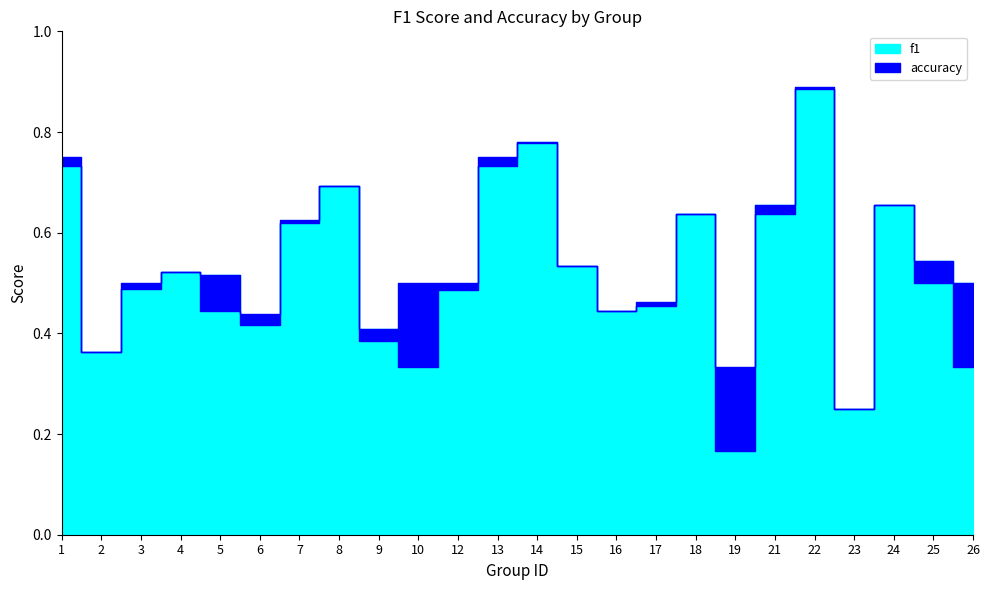

What is the sum of all accuracy values?

12.9